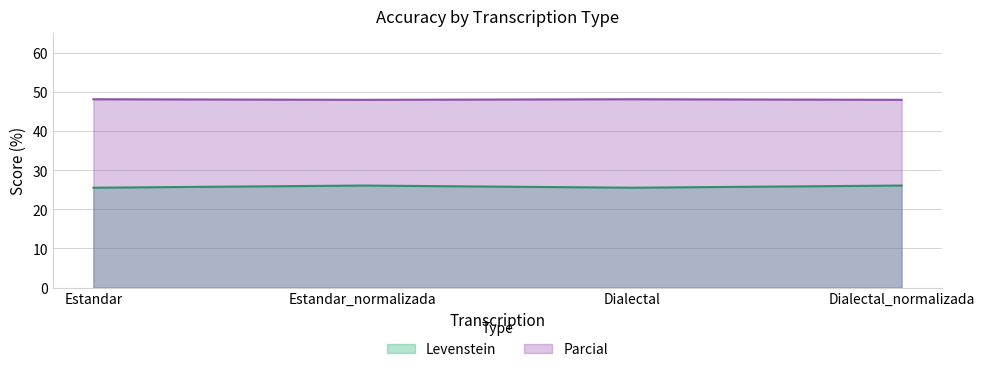

What is the difference between the maximum and minimum values in the Levenstein series?

0.6